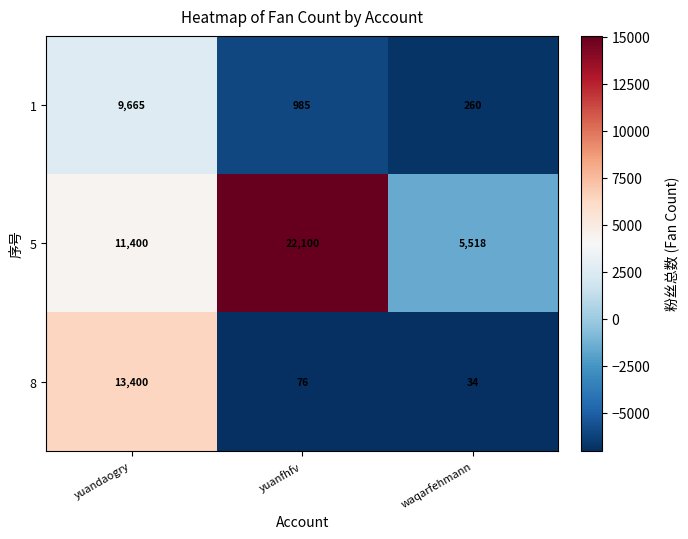

How many values in the 8 series are below 76?

1